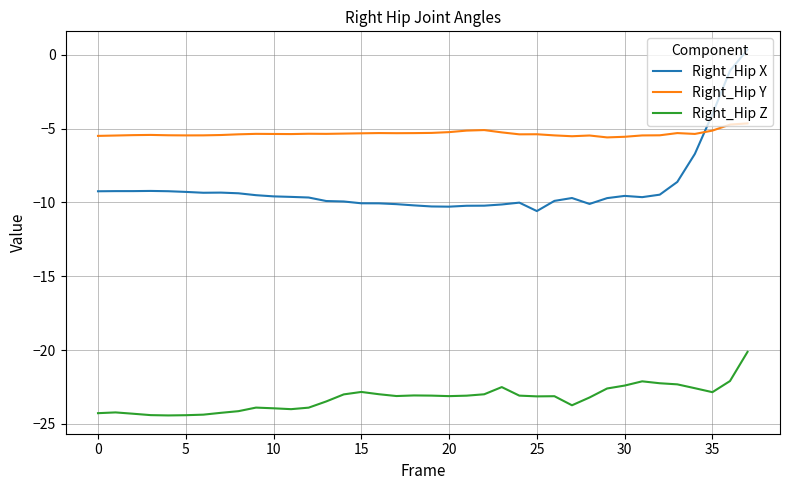

Which series has the largest total across all categories?

Right_Hip Y